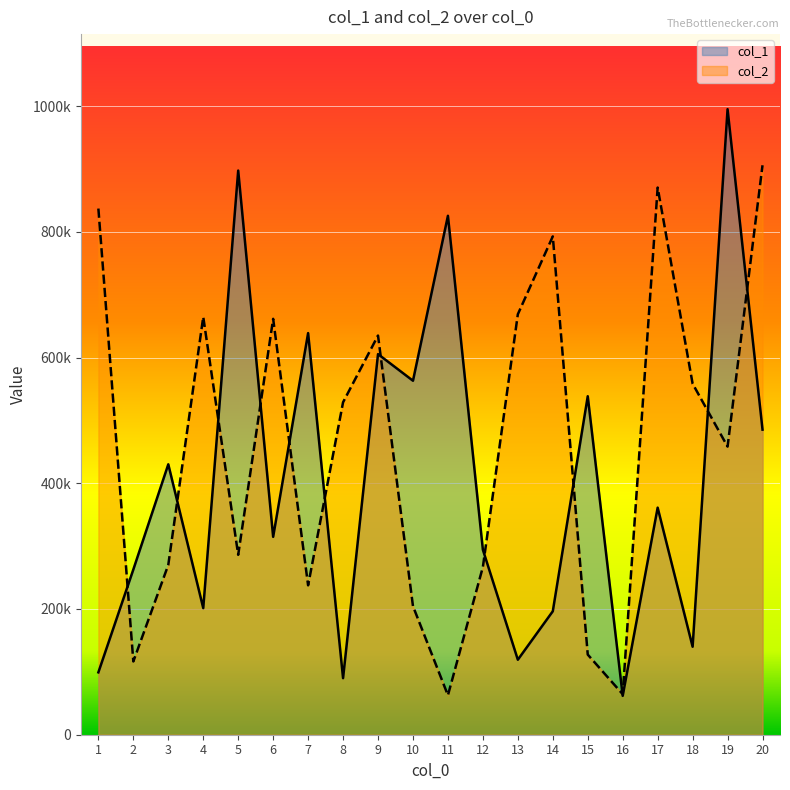

How many lines are shown in the chart?

2